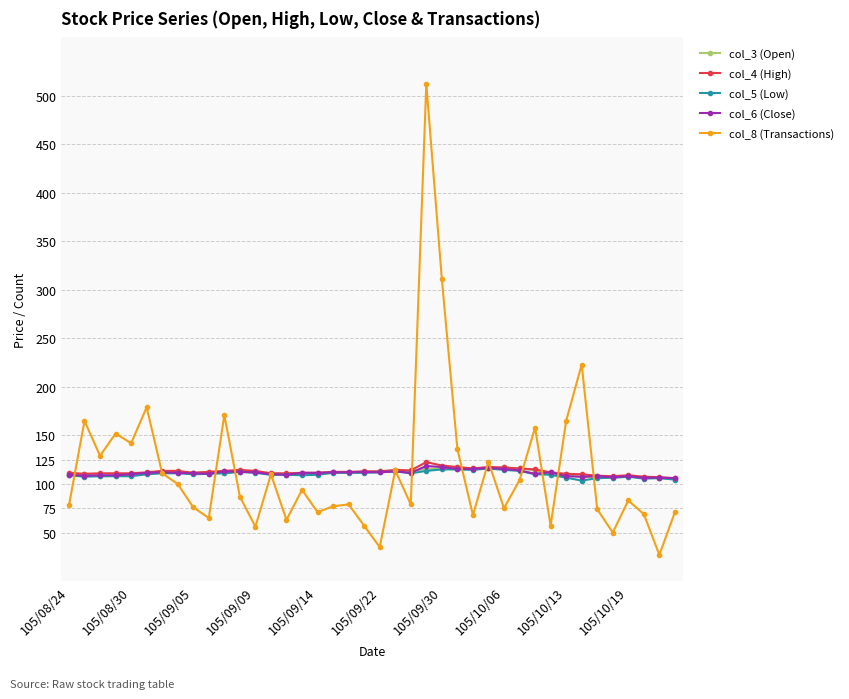

What is the value of the col_8 (Transactions) point at the 26th from the left?

136.0